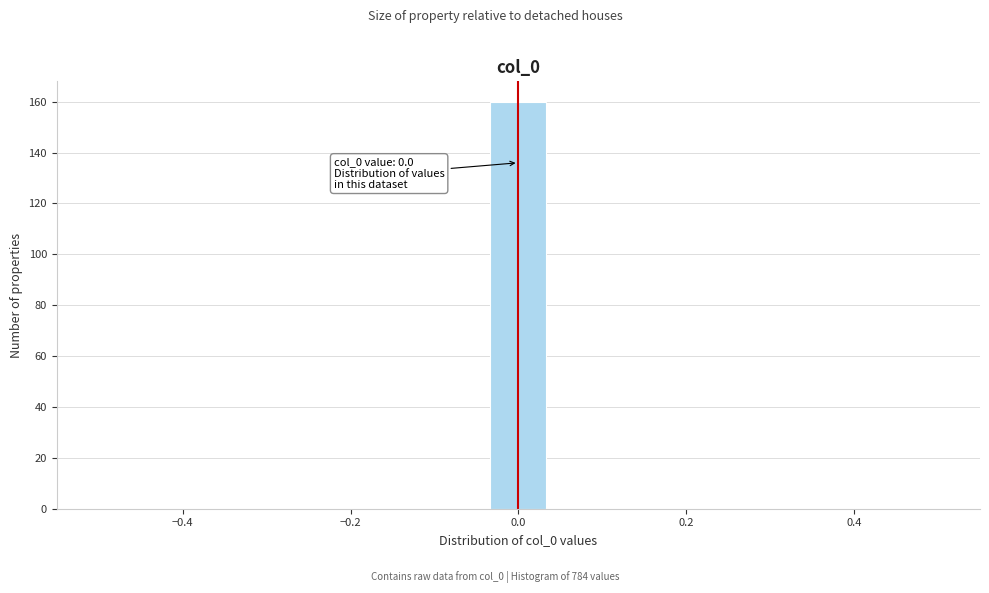

Read against the x-axis, roughly where is the centre of the tallest bar?

0.00